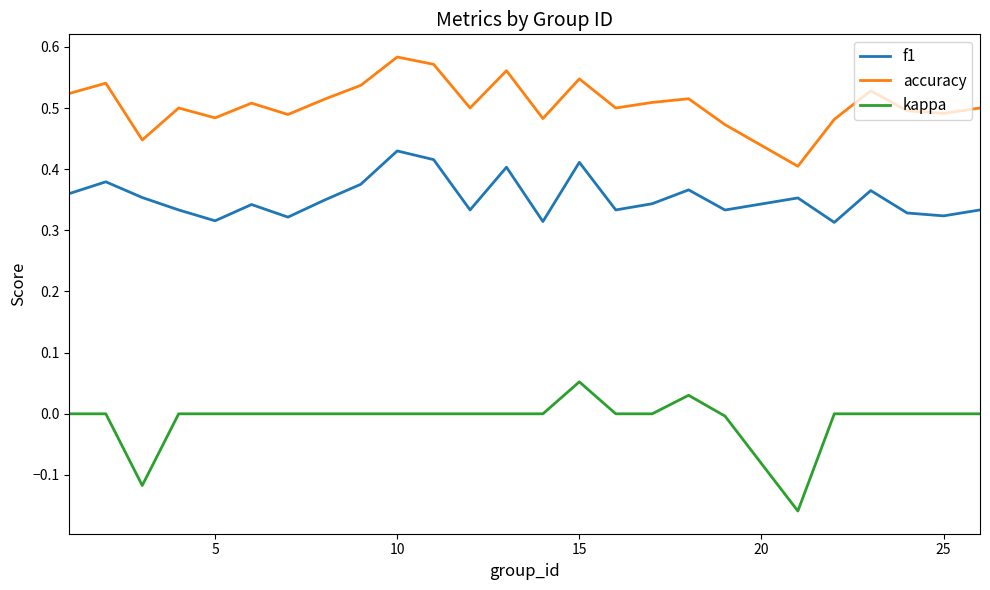

Rank the series by their average value, from lowest to highest.

kappa, f1, accuracy